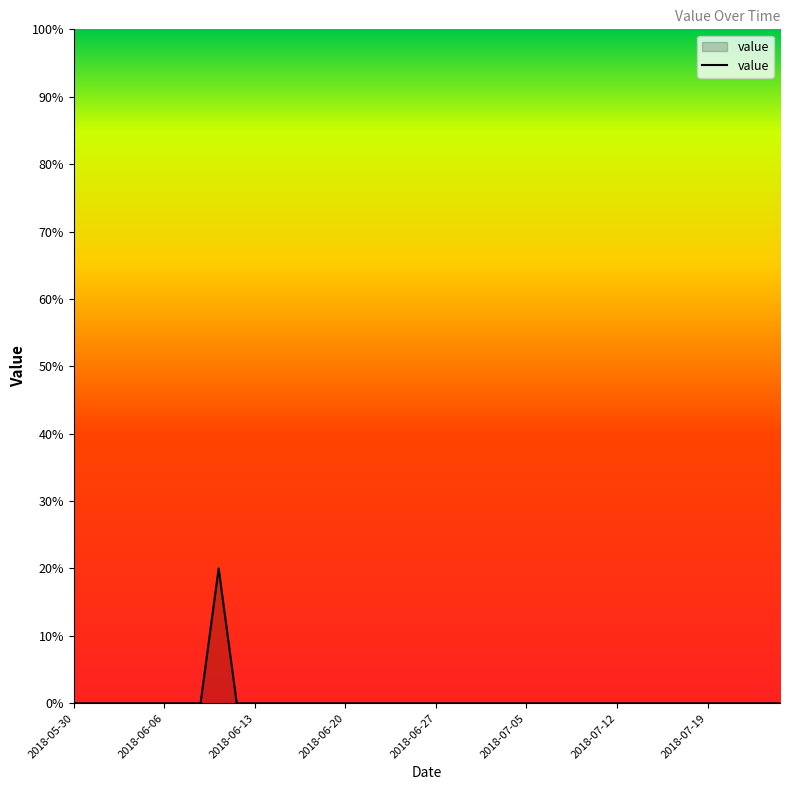

What is the maximum value shown in the chart?

20